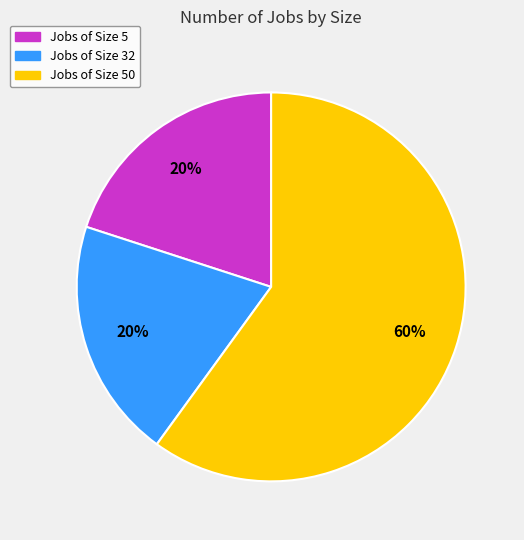

Is there any slice that represents more than half of the pie?

Yes